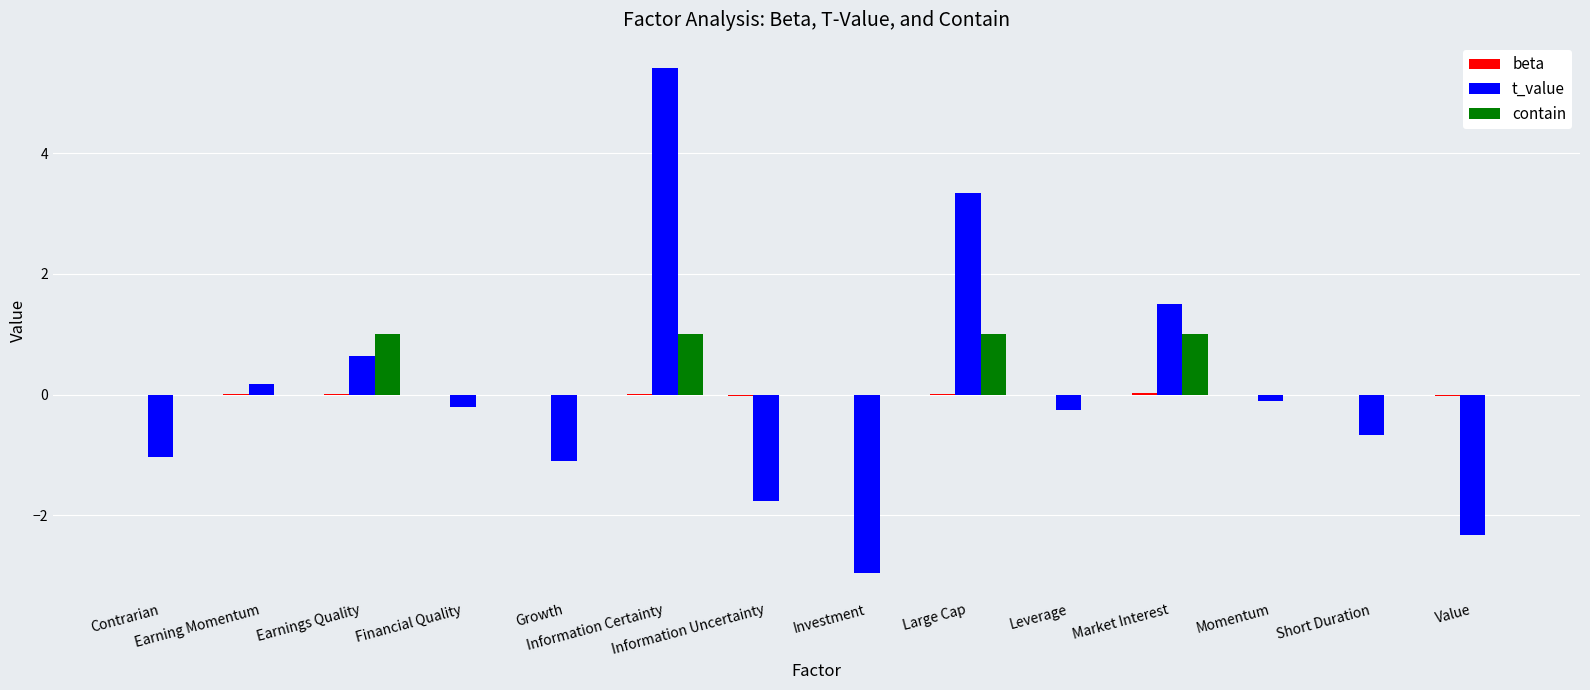

What is the sum of all t_value values?

0.7